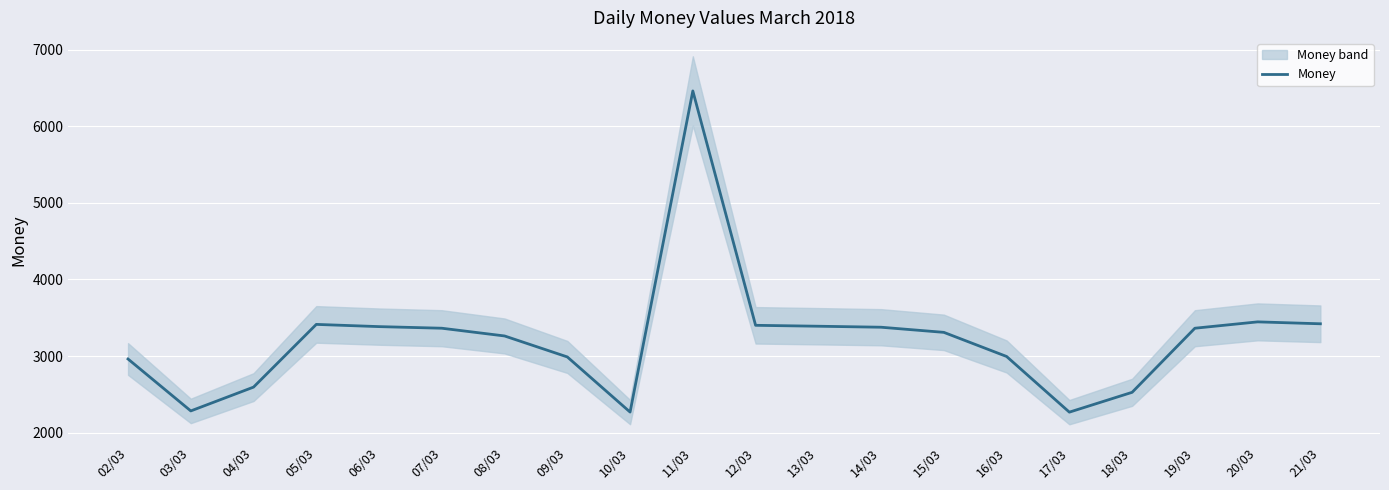

Reading left to right, transcribe all the data shown in this chart.

02/03=2961	03/03=2283	04/03=2594	05/03=3413	06/03=3384	07/03=3363	08/03=3262	09/03=2988	10/03=2268	11/03=6462	12/03=3401	13/03=3389	14/03=3376	15/03=3309	16/03=2994	17/03=2267	18/03=2526	19/03=3363	20/03=3446	21/03=3421